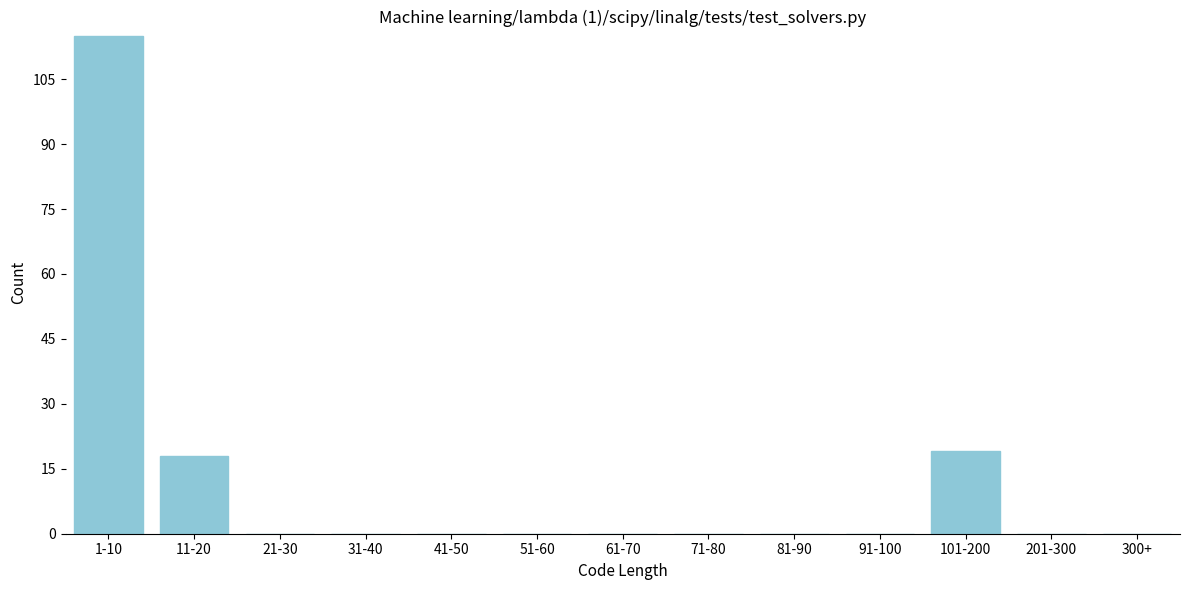

Reading left to right, extract all data points from this chart.

1-10=115	11-20=18	21-30=0	31-40=0	41-50=0	51-60=0	61-70=0	71-80=0	81-90=0	91-100=0	101-200=19	201-300=0	300+=0